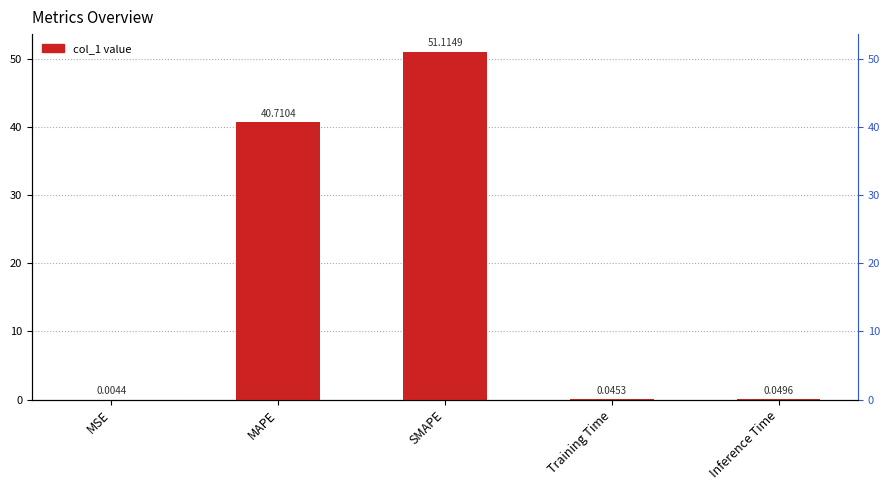

The chart shows a value of 0.0 at MSE. True or false?

True